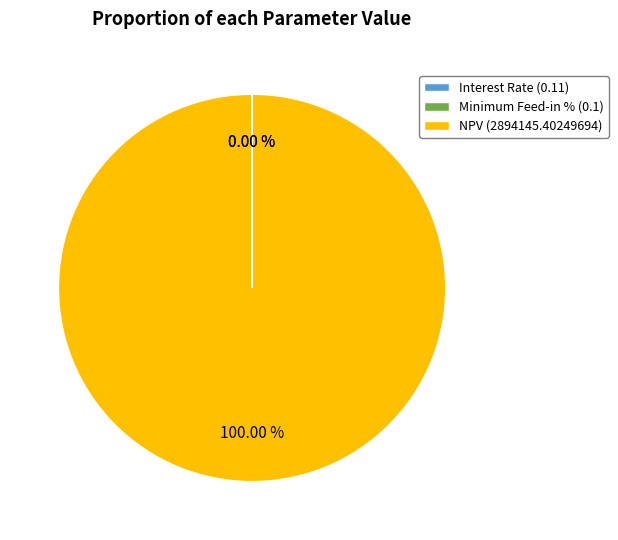

What is the change in value from Interest Rate to NPV?

+2894145.3